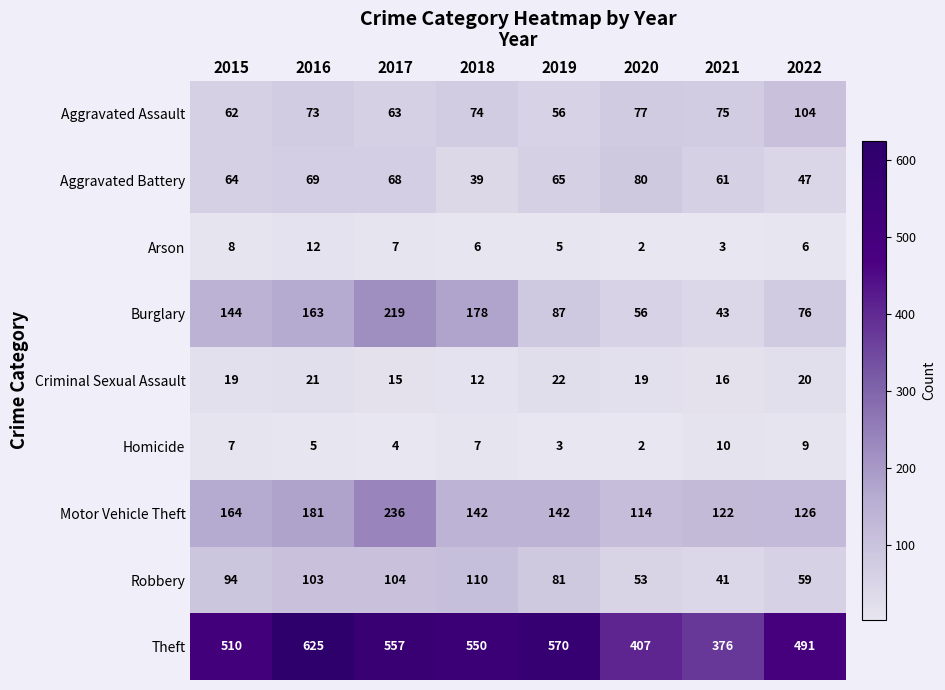

What is the smallest value displayed?

2